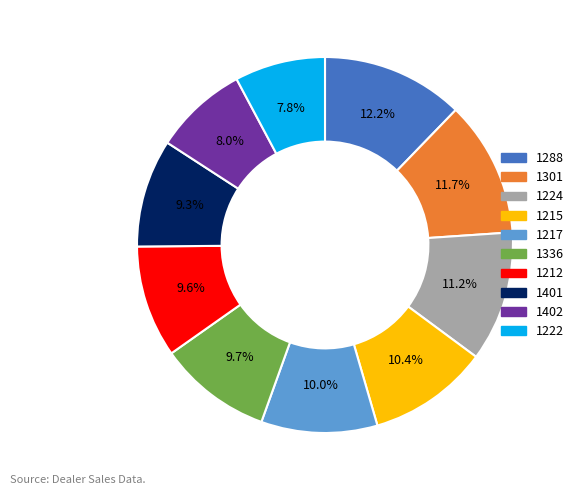

True or false: 1288 accounts for 12% of the total.

True